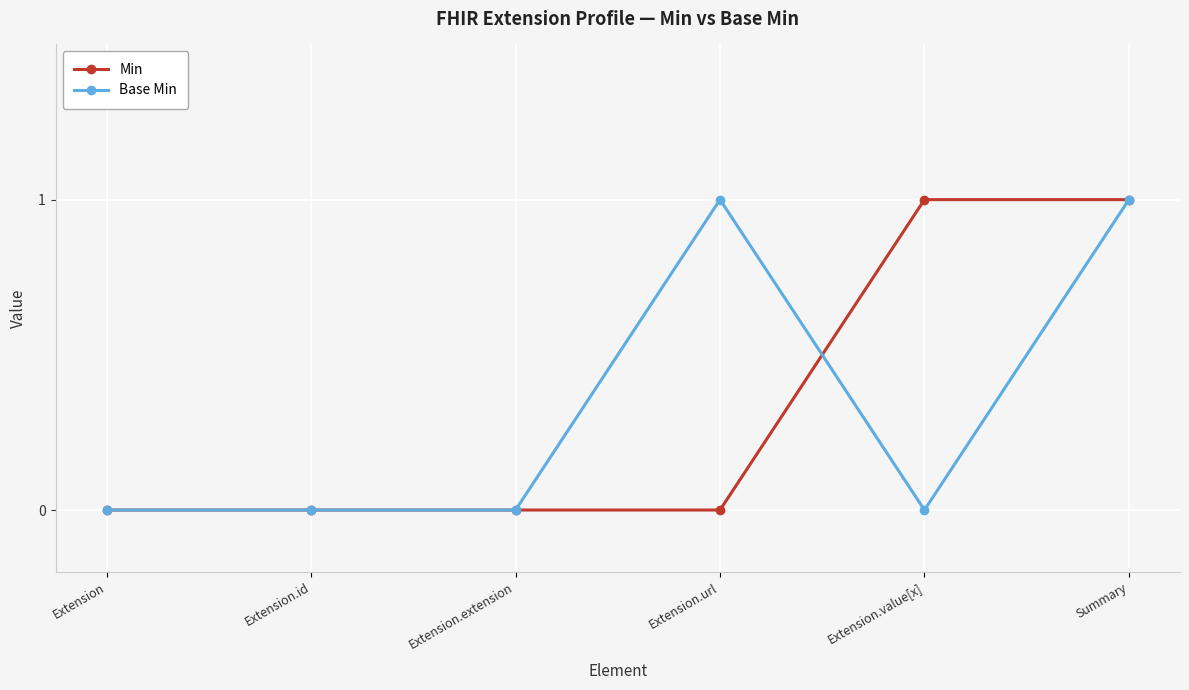

What is the highest value of the Base Min series?

1